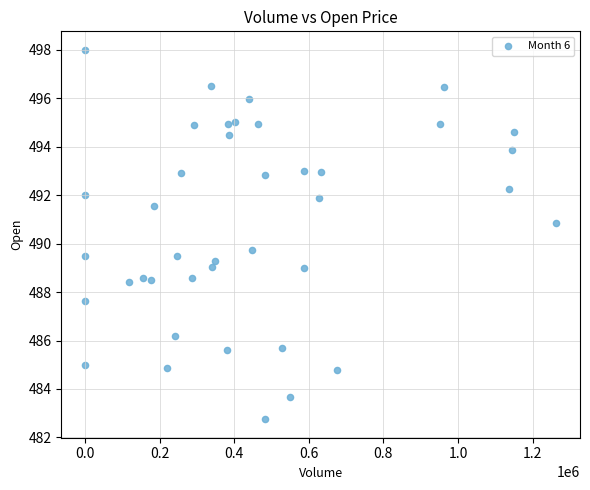

What Y value in the scatter plot is closest to 490?

489.8